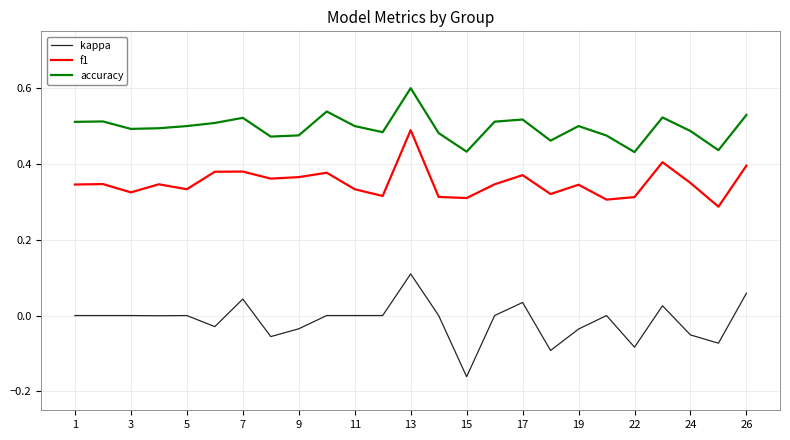

Does the chart have visible grid lines?

Yes